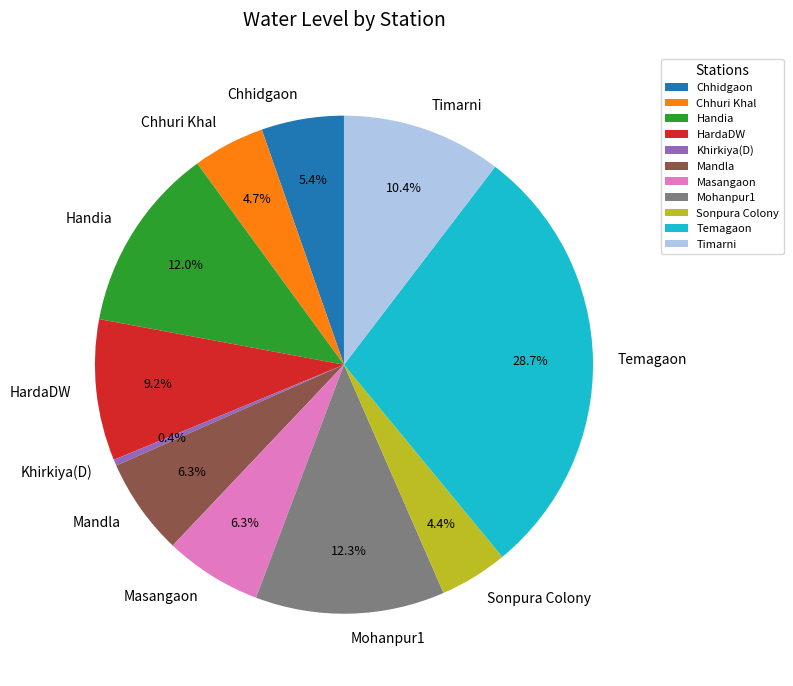

Between Mohanpur1 and HardaDW, which is larger?

Mohanpur1